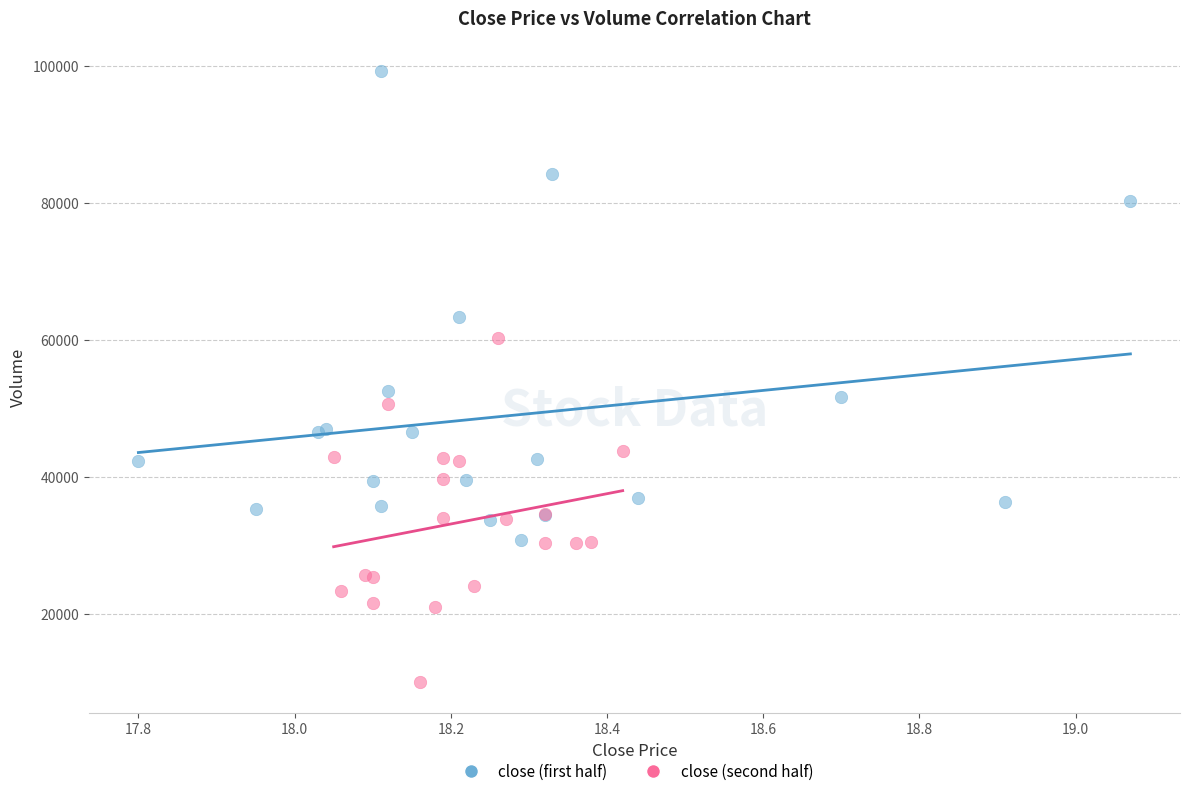

Which series reaches the maximum Y coordinate?

close (first half)